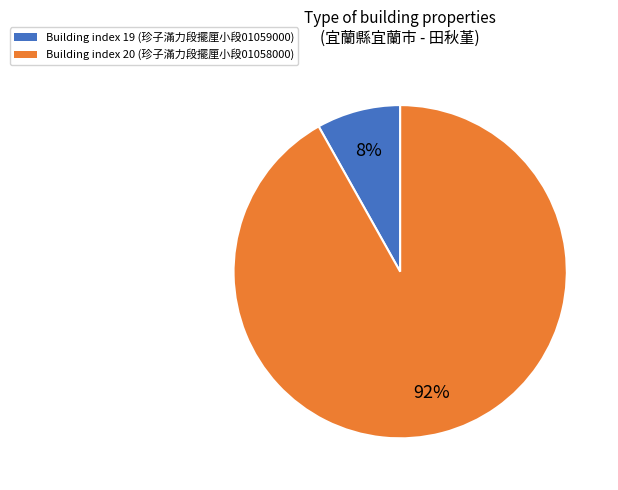

Which slice is the largest?

Building index 20 (珍子滿力段擺厘小段01058000)